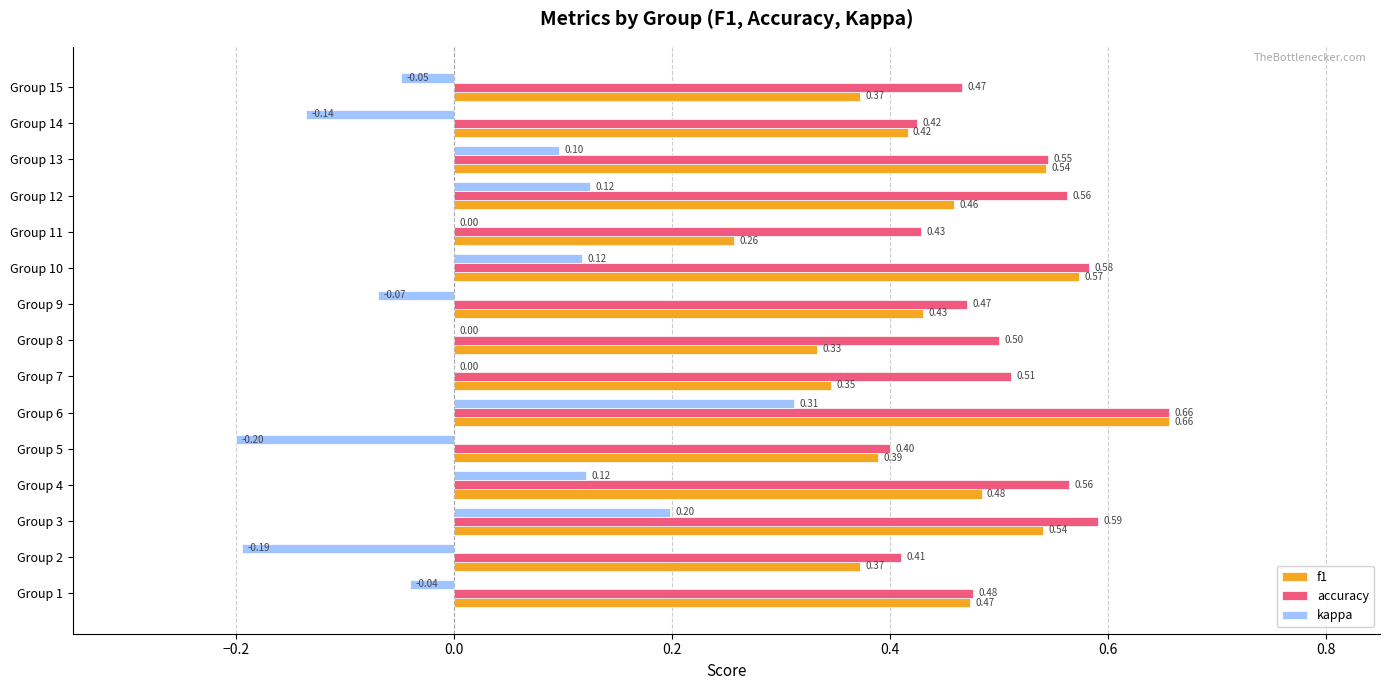

Which series changed the most between Group 1 and Group 12?

kappa